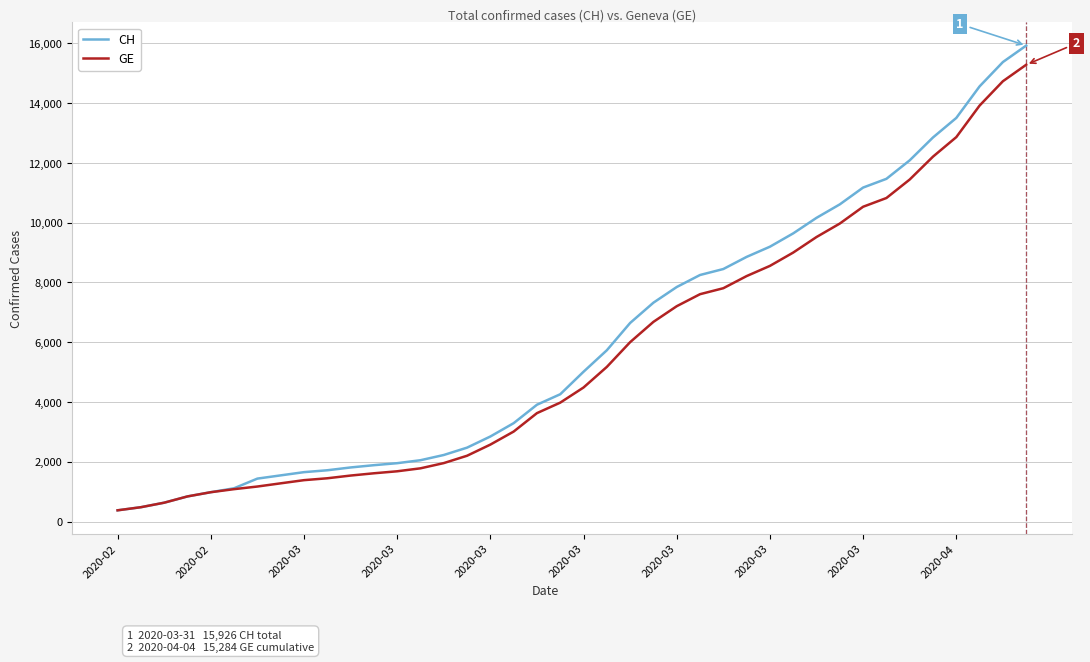

How many series are shown in this chart?

2